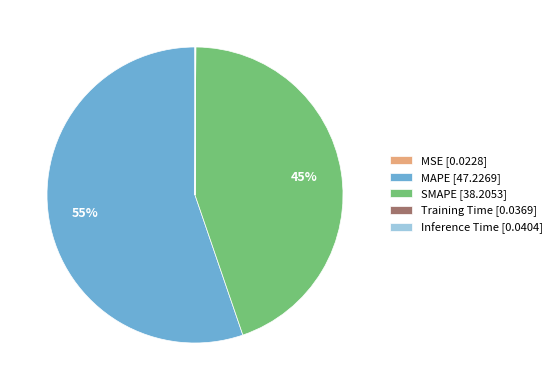

Which category accounts for the majority?

MAPE